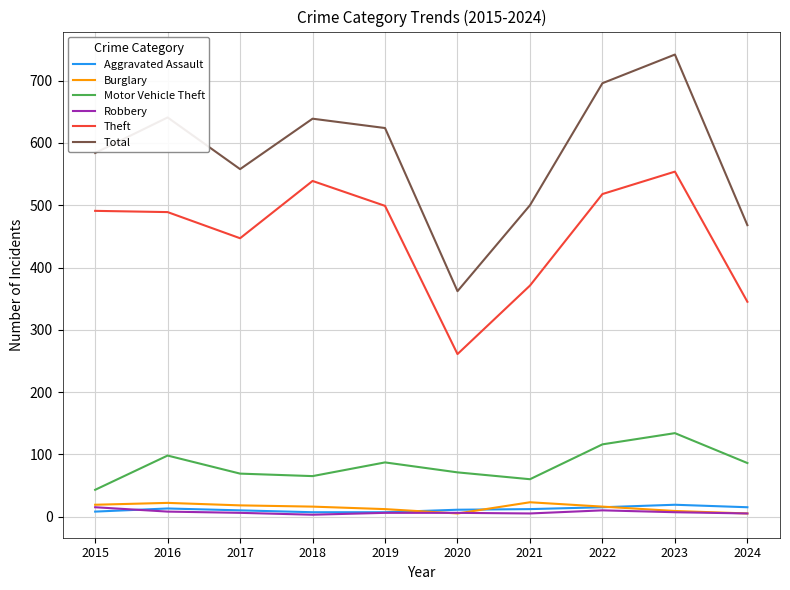

True or false: Total has a value of 1153 at 2023.

False